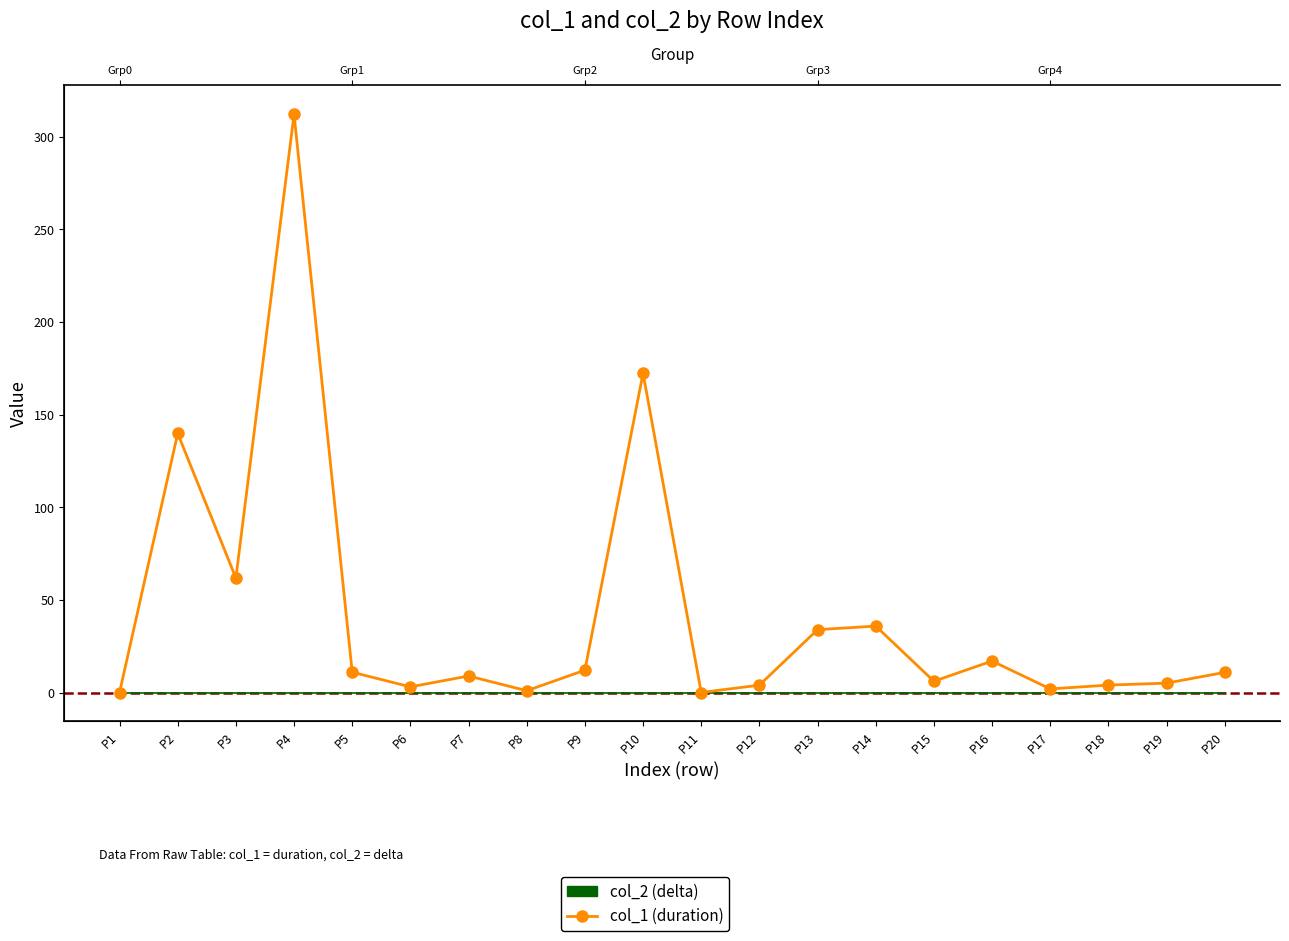

How many lines are shown in the chart?

1